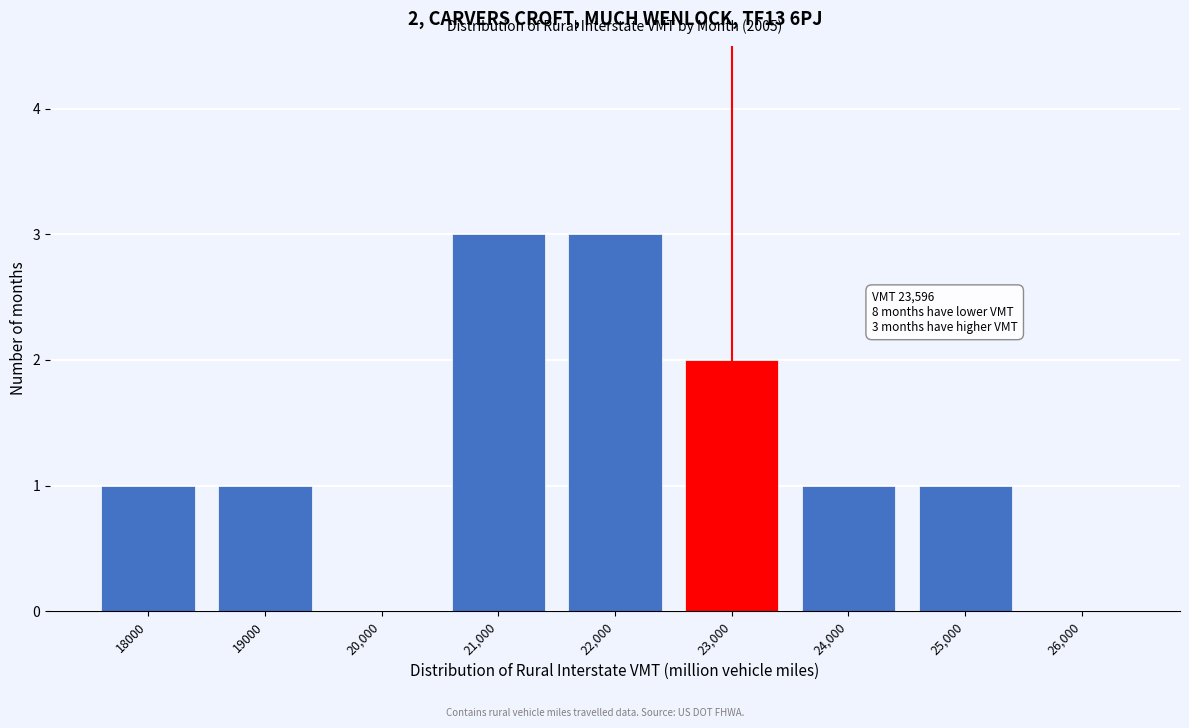

Reading right to left, what are all the values shown in this chart?

26,000=0	25,000=1	24,000=1	23,000=2	22,000=3	21,000=3	20,000=0	19000=1	18000=1